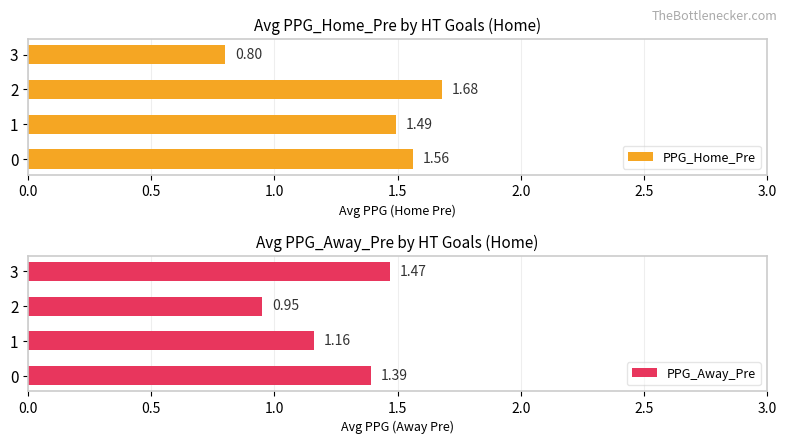

Does the chart contain stacked bars?

No